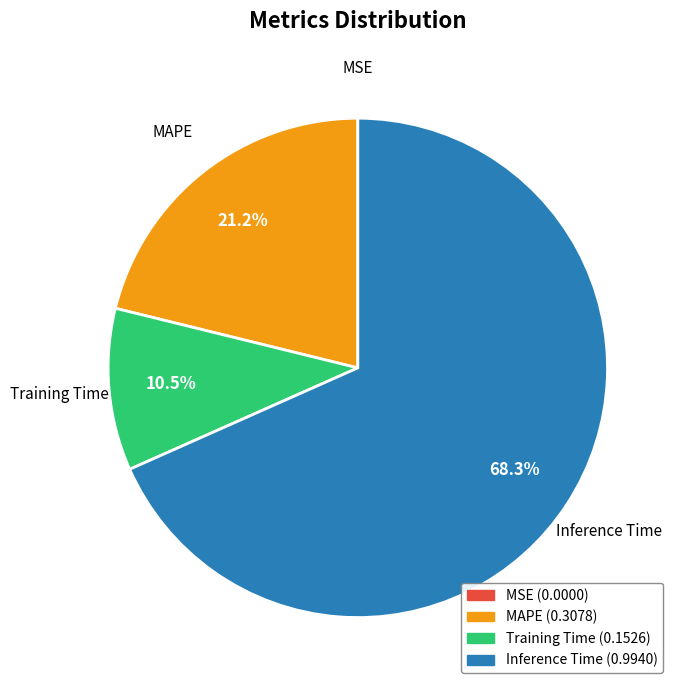

True or false: Training Time accounts for 4% of the total.

False